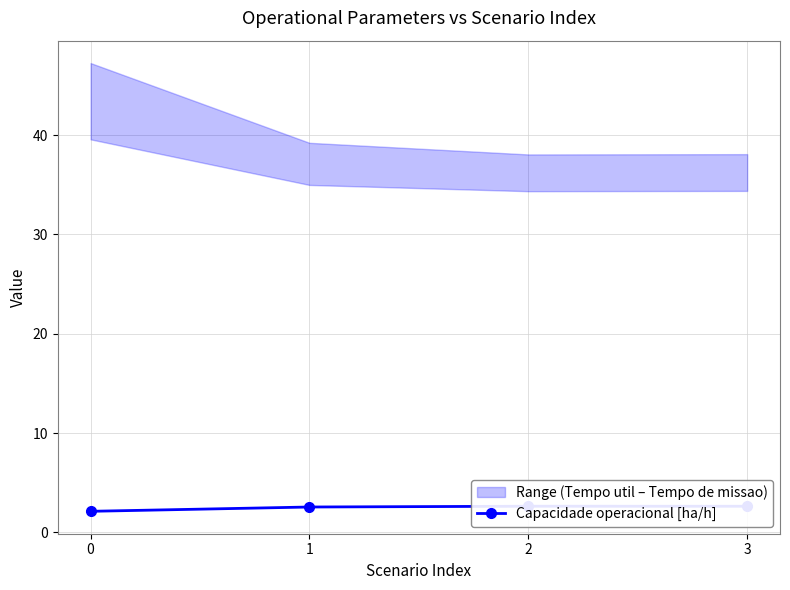

What is the sum of all values?

9.9